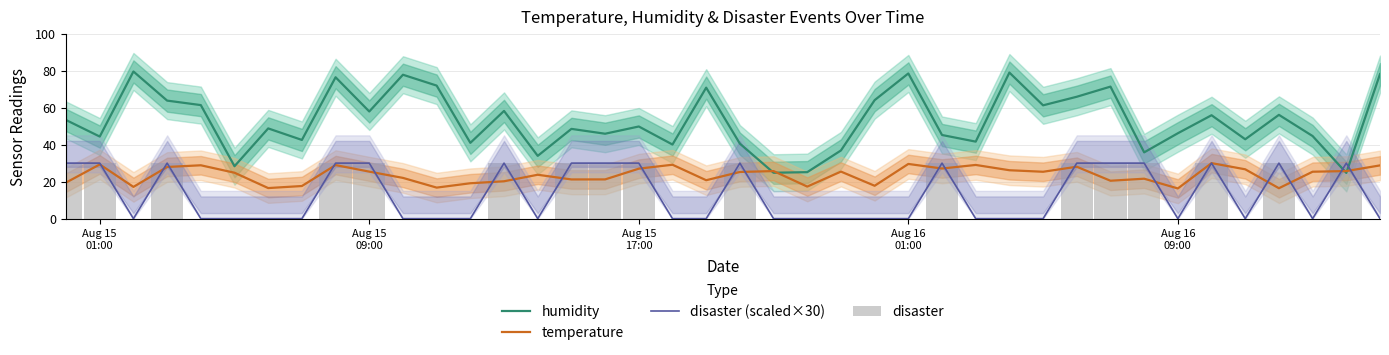

Reading left to right, extract all data points from this chart.

humidity: 53.3	44.3	79.5	63.8	61.3	28.3	48.7	42.5	76.4	57.9	77.7	71.9	40.9	58.2	33.9	48.5	45.9	49.8	40.0	70.8	40.5	24.8	25.1	36.8	64.0	78.4	45.2	41.6	78.9	61.2	65.8	71.3	35.8	46.1	55.9	42.9	56.1	44.6	24.7	78.1
temperature: 19.5	29.3	17.2	27.9	28.8	24.8	16.5	17.6	28.9	25.4	22.0	16.8	19.1	20.2	23.7	21.2	21.2	27.0	29.1	20.8	25.2	25.7	17.3	25.4	17.8	29.6	27.1	29.0	26.2	25.3	28.0	20.5	21.6	16.3	30.0	26.7	16.4	25.4	25.7	28.8
disaster (scaled×30): 30.0	30.0	0.0	30.0	0.0	0.0	0.0	0.0	30.0	30.0	0.0	0.0	0.0	30.0	0.0	30.0	30.0	30.0	0.0	0.0	30.0	0.0	0.0	0.0	0.0	0.0	30.0	0.0	0.0	0.0	30.0	30.0	30.0	0.0	30.0	0.0	30.0	0.0	30.0	0.0